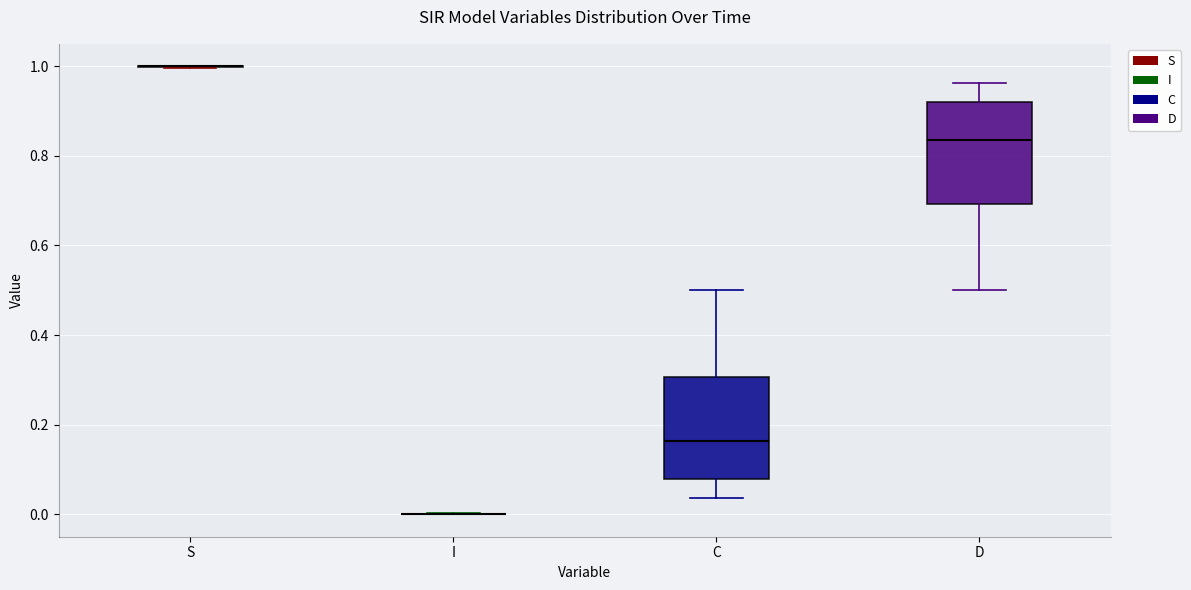

Where does the median line of the box for D sit on the y-axis? The values are not printed on the chart, so give them approximately, as read against the axis.

0.84